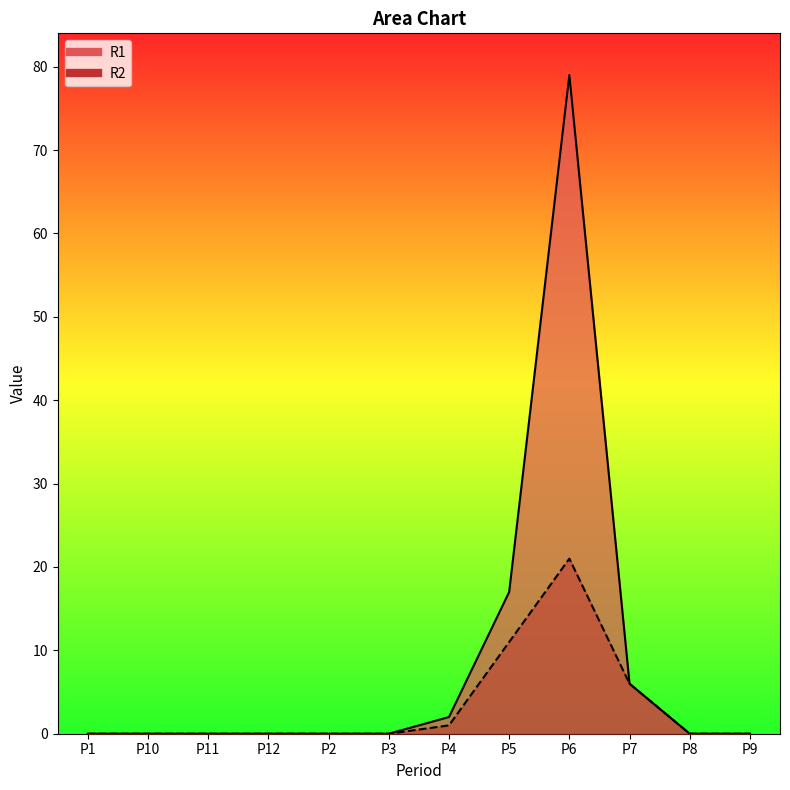

The value of R1 at P7 is 10. True or false?

False